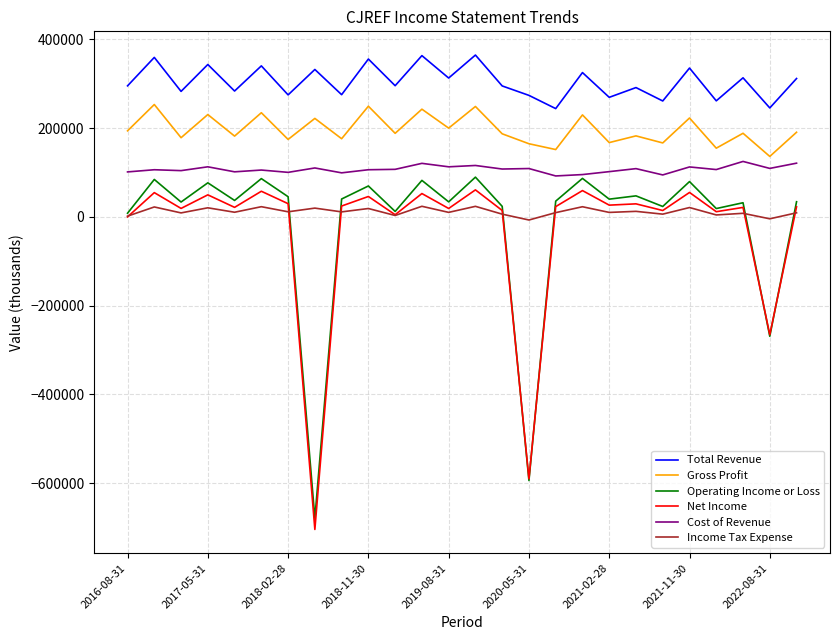

What is the sum of all Operating Income or Loss values?

-421200